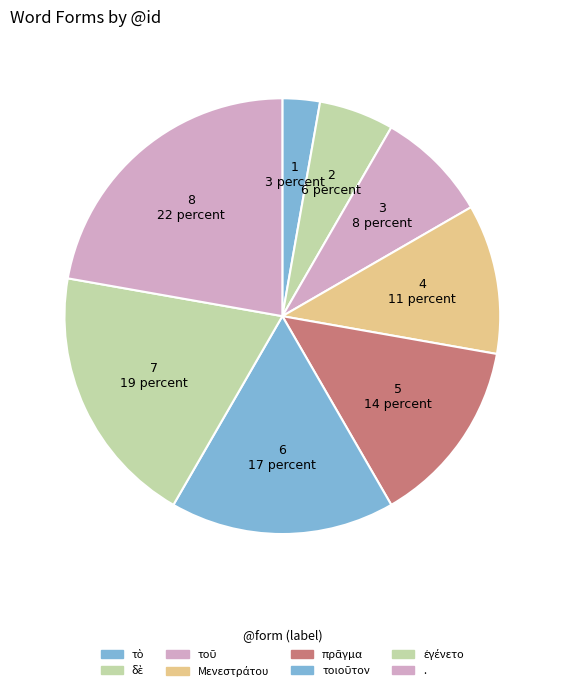

Approximately how many times larger is the value at πρᾶγμα compared to ἐγένετο?

0.7